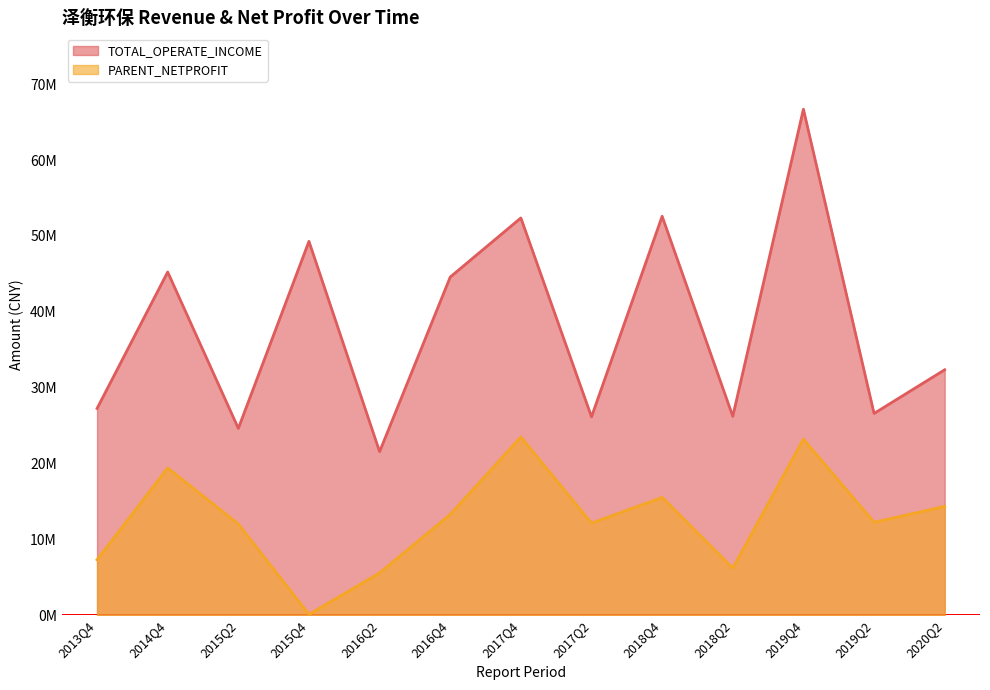

Reading left to right, list all the values displayed in this chart.

TOTAL_OPERATE_INCOME: 27250000.0	45244000.0	24622000.0	49285423.2	21553479.0	44580708.7	52372105.6	26147350.4	52594365.0	26216305.4	66709687.1	26593669.4	32350001.5
PARENT_NETPROFIT: 7299978.4	19400790.6	12008613.8	89098.5	5566768.8	13277065.1	23491770.0	12126599.9	15519605.9	6185952.2	23205164.2	12237643.1	14333737.7